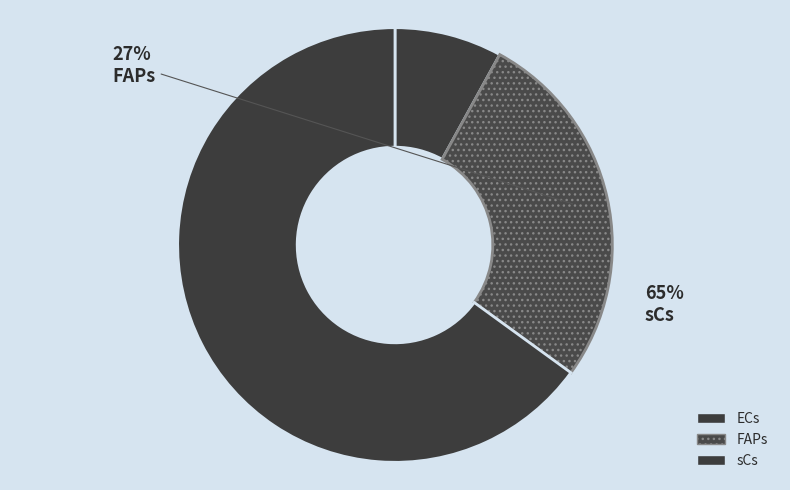

Count the number of slices in the pie.

3